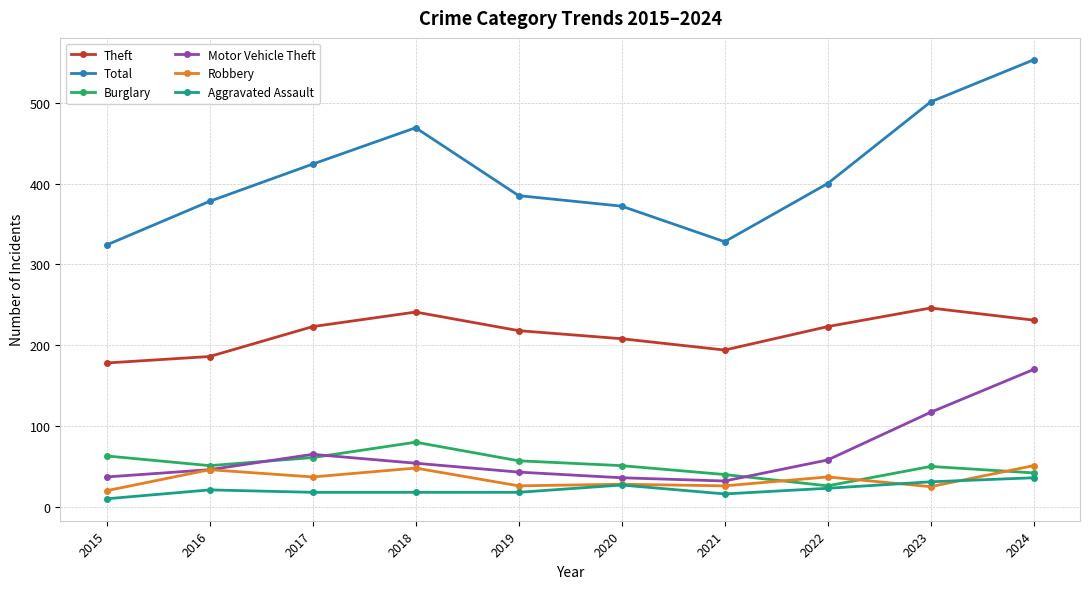

Does the chart have visible grid lines?

Yes